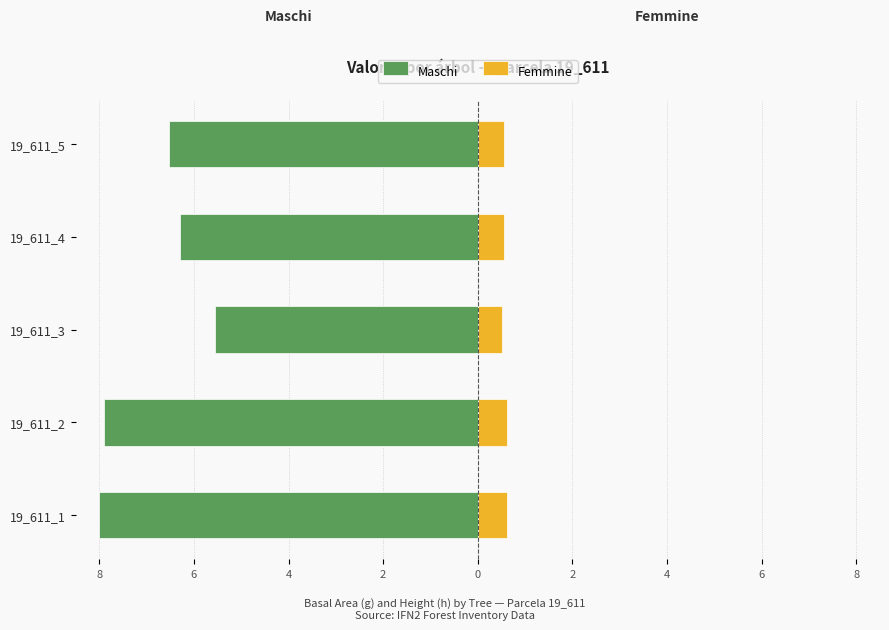

What is the sum of all Femmine values?

2.9